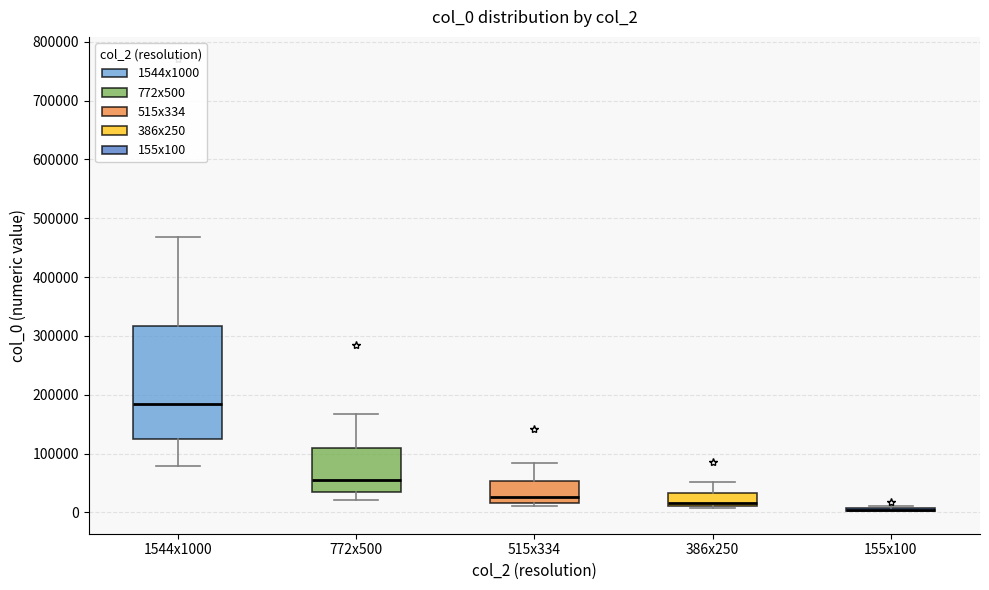

Comparing the boxes themselves (not the whiskers), which one is the tallest?

1544x1000